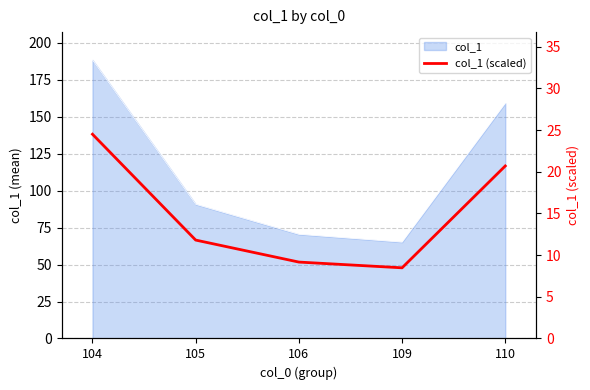

How many points are lower than both their immediate neighbors (excluding endpoints)?

1